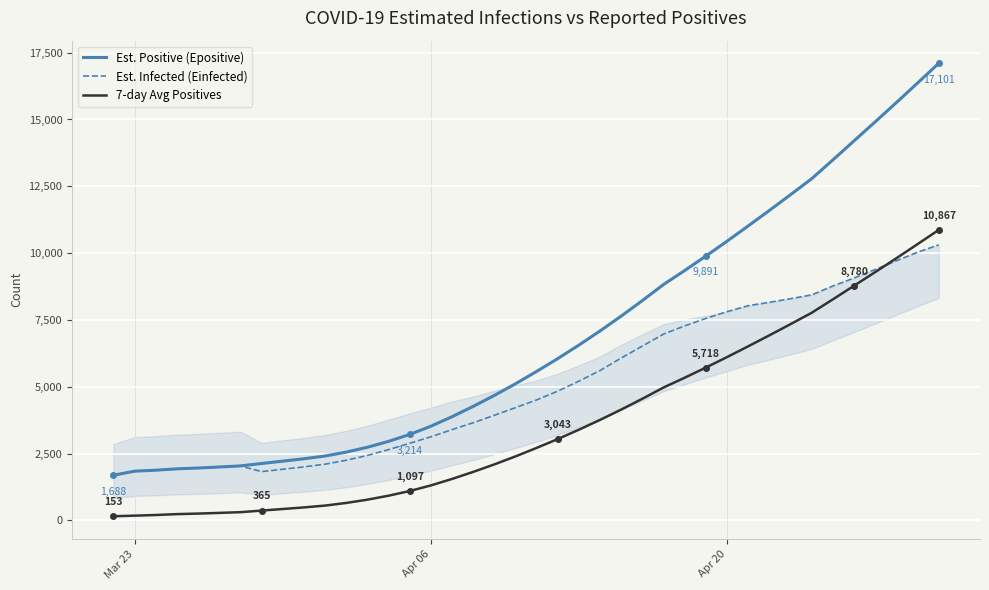

Which series has the widest spread of values?

Est. Positive (Epositive)